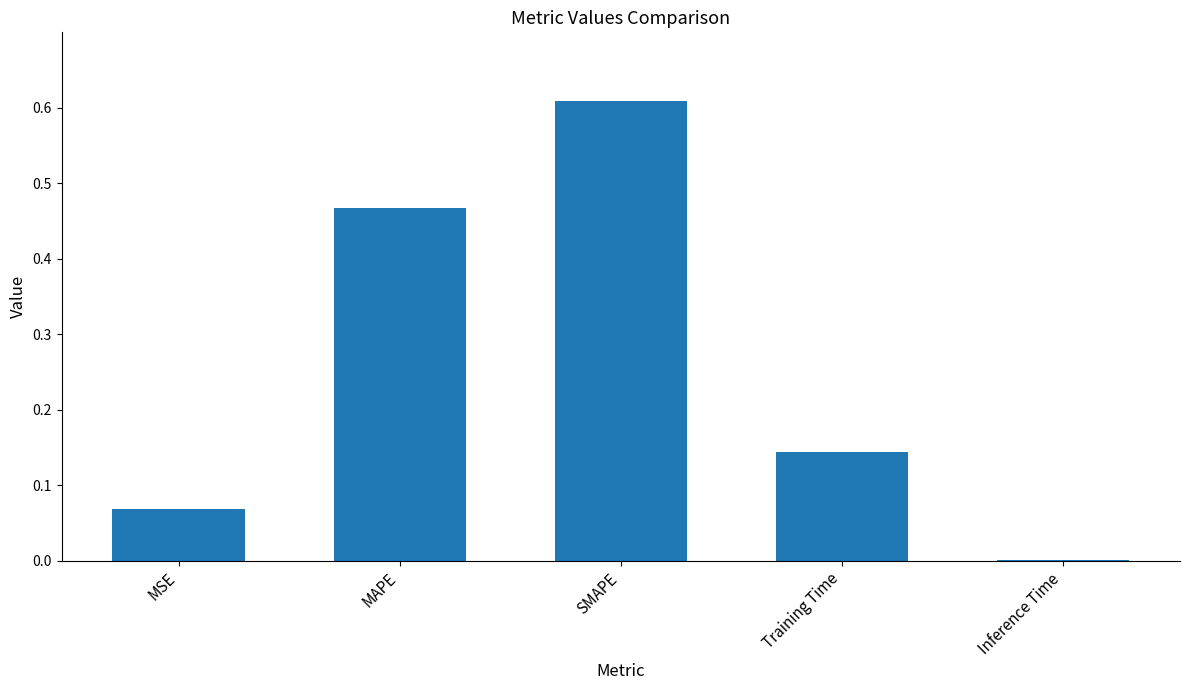

Are the bars grouped side by side (vs. stacked)?

No